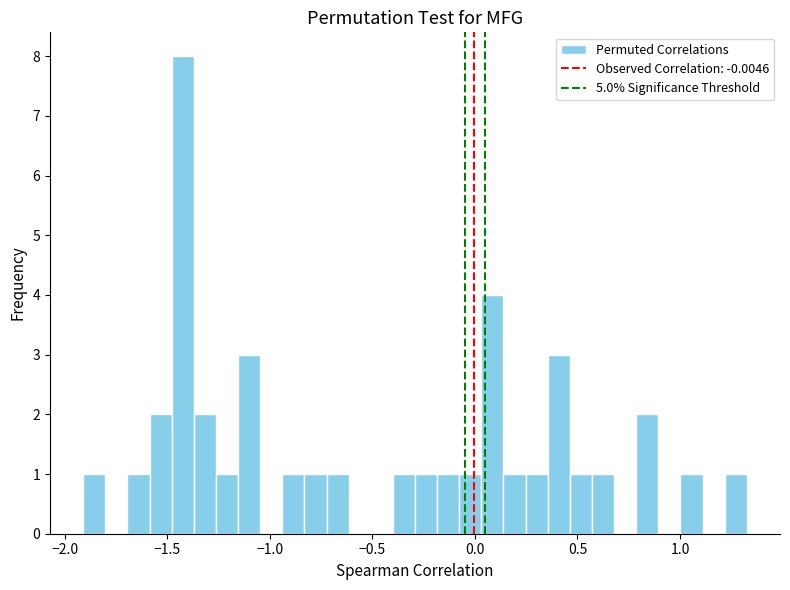

Read against the x-axis, roughly where is the centre of the tallest bar?

-1.40